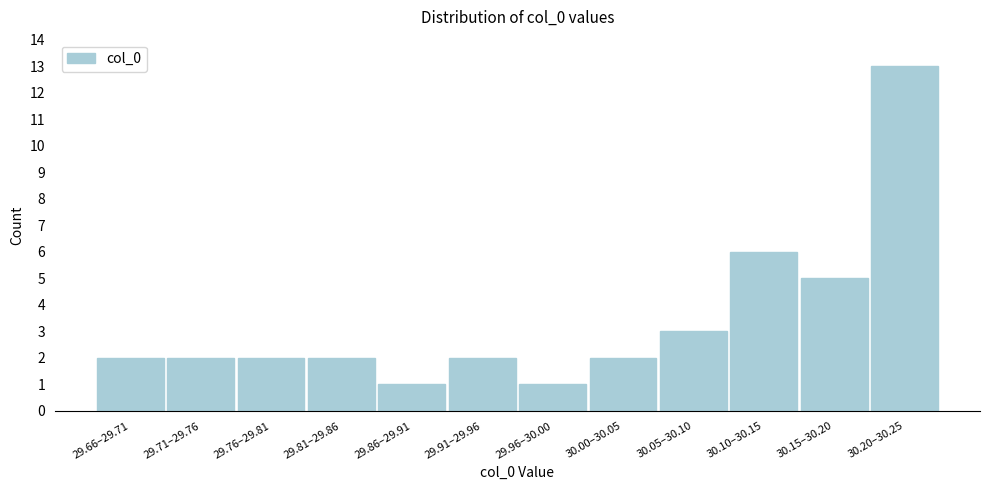

Reading left to right, extract all data points from this chart.

2	2	2	2	1	2	1	2	3	6	5	13